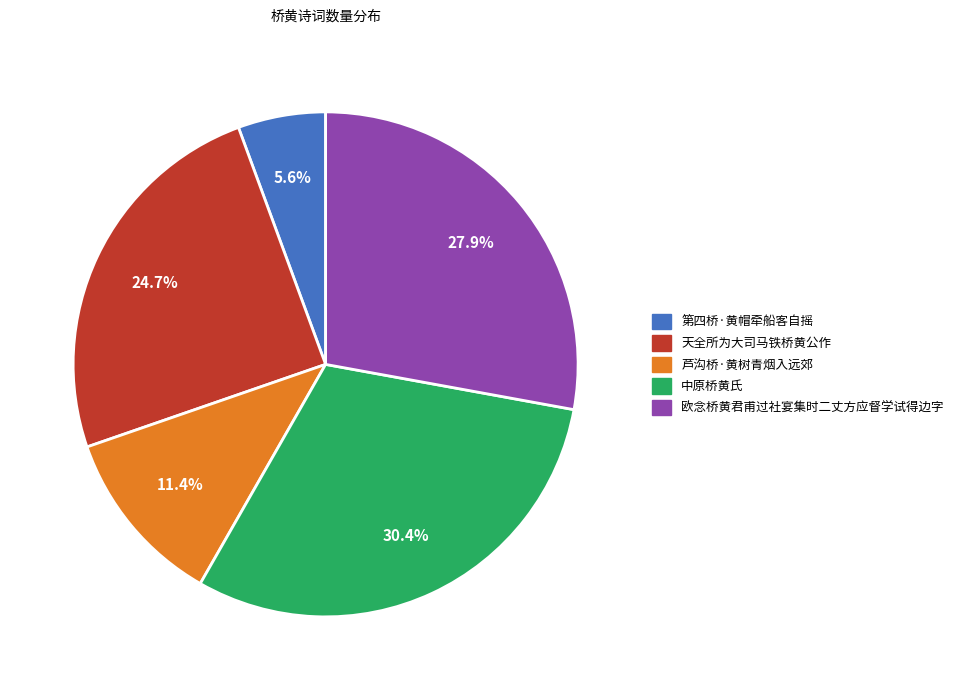

What is the smallest slice in the pie chart?

第四桥·黄帽牵船客自摇